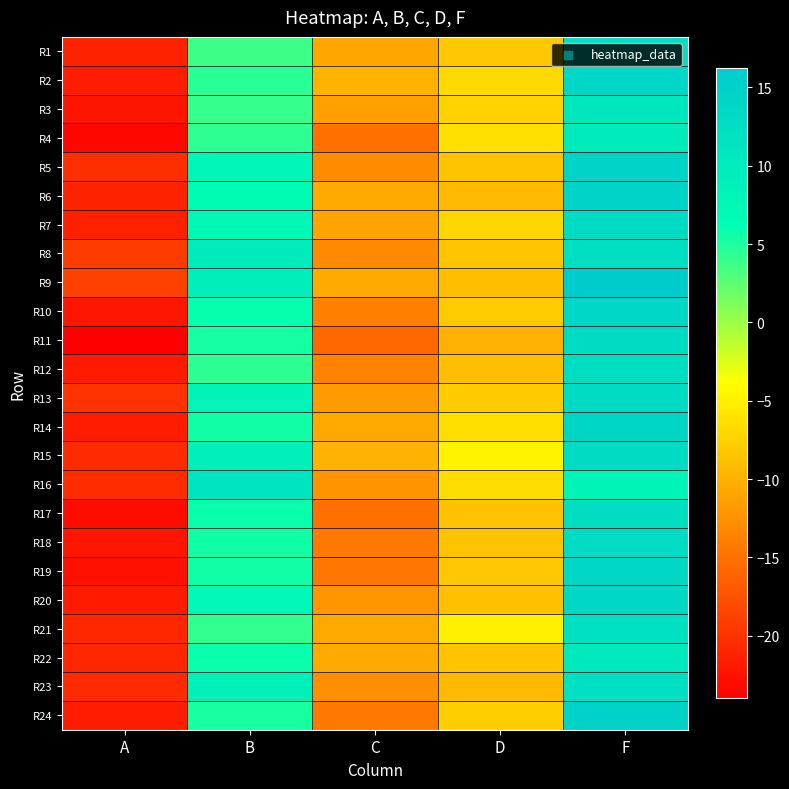

Reading left to right, list all the values displayed in this chart.

R1: A=-21.2	B=3.8	C=-10.8	D=-8.2	F=12.3
R2: A=-21.7	B=4.5	C=-9.8	D=-6.8	F=13.9
R3: A=-22.4	B=4.0	C=-11.3	D=-7.4	F=10.8
R4: A=-23.4	B=4.3	C=-15.1	D=-6.3	F=10.0
R5: A=-20.4	B=7.9	C=-12.9	D=-8.6	F=14.7
R6: A=-21.2	B=6.6	C=-10.6	D=-9.3	F=14.8
R7: A=-21.5	B=7.5	C=-11.0	D=-7.1	F=12.9
R8: A=-19.2	B=10.2	C=-13.0	D=-8.4	F=12.3
R9: A=-18.8	B=9.3	C=-10.6	D=-8.9	F=16.2
R10: A=-22.2	B=6.0	C=-13.9	D=-8.0	F=13.9
R11: A=-24.0	B=5.4	C=-15.8	D=-10.1	F=13.0
R12: A=-21.9	B=4.4	C=-13.6	D=-8.9	F=12.6
R13: A=-20.1	B=8.3	C=-11.9	D=-8.0	F=13.0
R14: A=-21.7	B=5.5	C=-10.7	D=-6.4	F=14.1
R15: A=-20.6	B=8.9	C=-9.8	D=-4.8	F=13.2
R16: A=-20.4	B=11.2	C=-12.3	D=-6.6	F=8.2
R17: A=-23.1	B=5.8	C=-15.2	D=-8.7	F=12.5
R18: A=-22.1	B=5.4	C=-14.3	D=-8.5	F=13.1
R19: A=-22.7	B=5.5	C=-14.7	D=-8.2	F=13.7
R20: A=-21.8	B=7.5	C=-12.1	D=-8.9	F=13.8
R21: A=-20.9	B=4.3	C=-10.7	D=-5.1	F=12.2
R22: A=-20.9	B=5.8	C=-10.6	D=-8.5	F=10.7
R23: A=-20.6	B=9.1	C=-12.7	D=-9.2	F=12.2
R24: A=-21.7	B=5.1	C=-14.3	D=-7.7	F=15.0